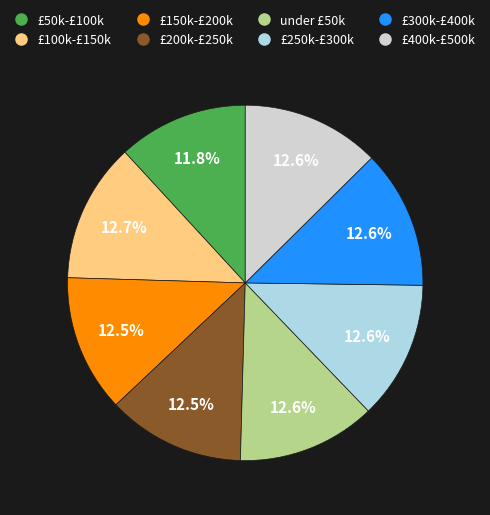

Does any single category account for the majority?

No